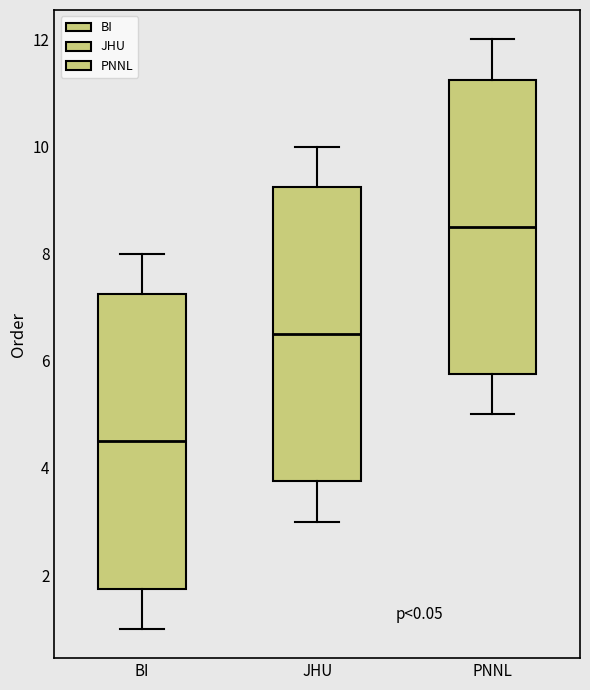

Reading left to right, transcribe this box plot: for each box, give where its median line is, the range the box spans, and where its two whiskers end, as read against the y-axis. The values are not printed on the chart, so give them approximately, as read against the axis.

BI: median 4.6, box 1.8 to 7.2, whiskers 1.0 to 8.0
JHU: median 6.6, box 3.8 to 9.2, whiskers 3.0 to 10.0
PNNL: median 8.6, box 5.8 to 11.2, whiskers 5.0 to 12.0